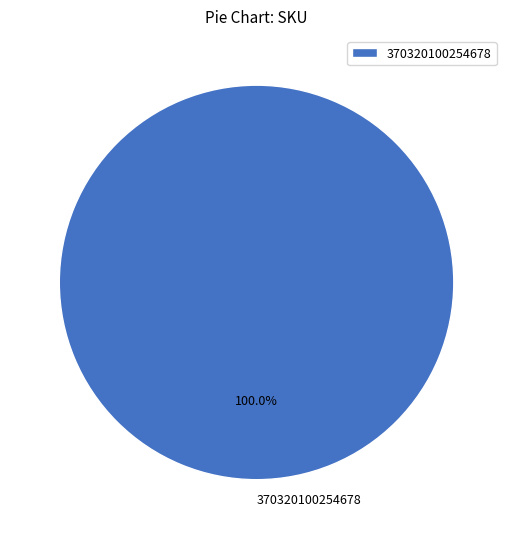

Rank the categories by value from lowest to highest.

370320100254678